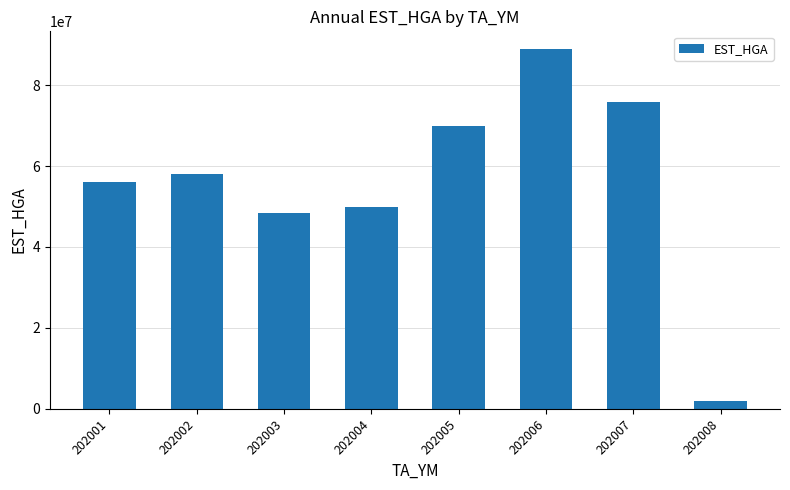

Rank the categories by value from highest to lowest.

202006, 202007, 202005, 202002, 202001, 202004, 202003, 202008